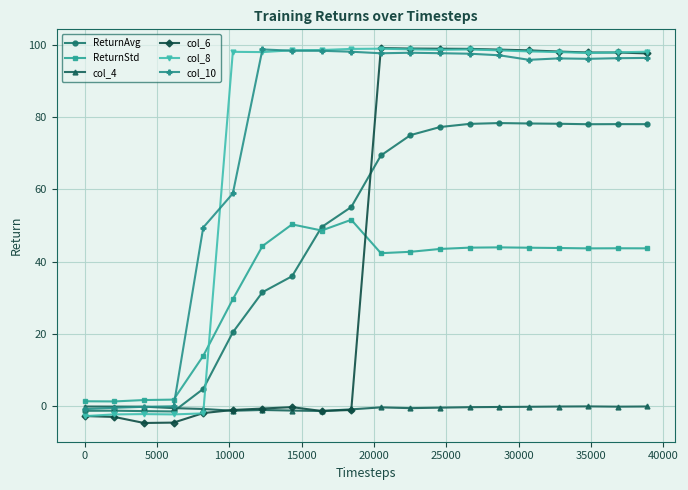

Which series has the largest range (max minus min)?

col_6